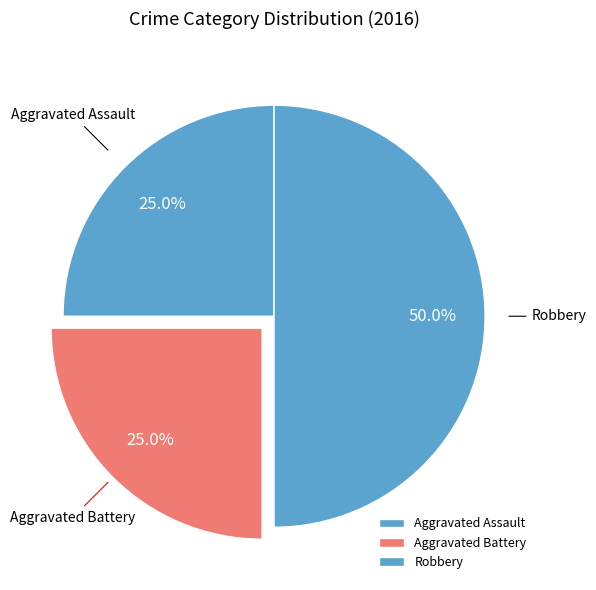

How many segments does this pie chart have?

3